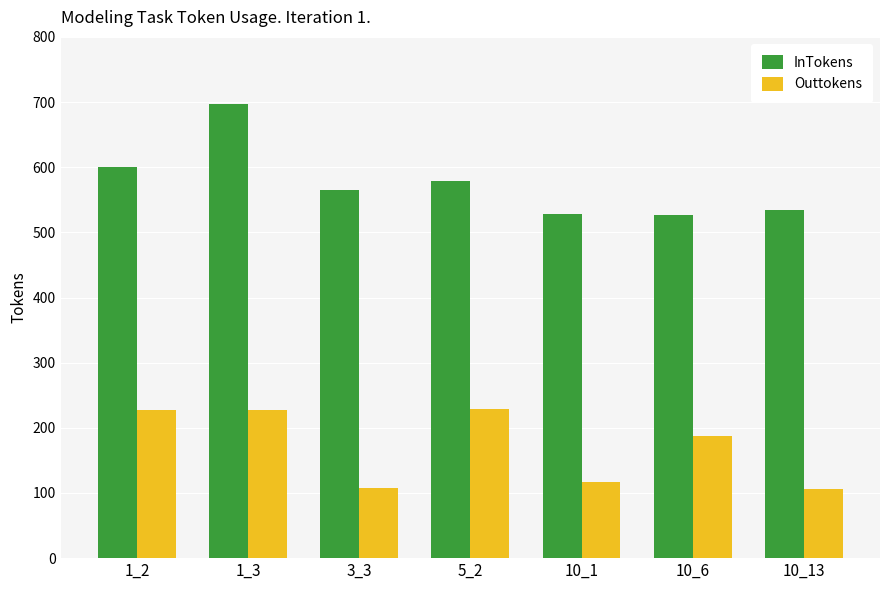

Where is Outtokens nearest to the value 167?

10_6